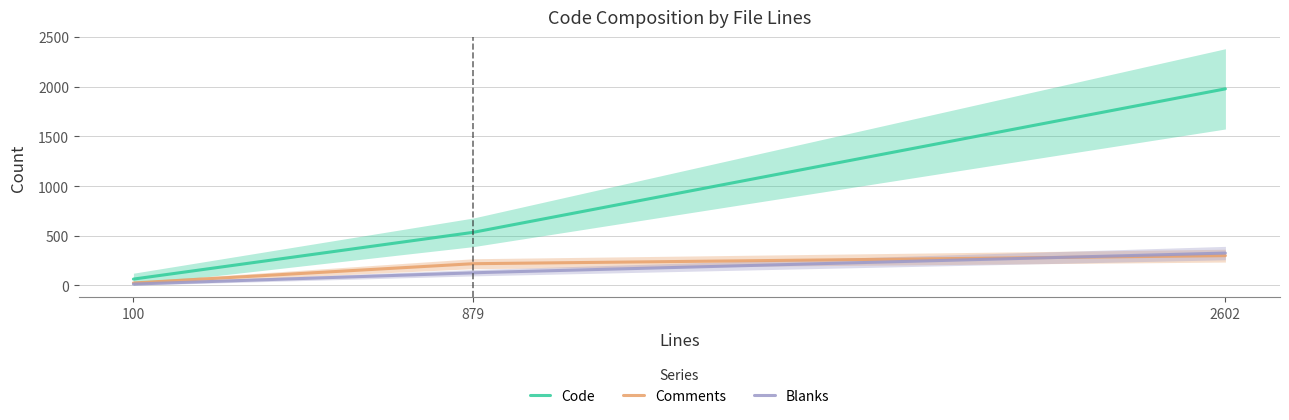

True or false: Code has a value of 30 at 100.

False